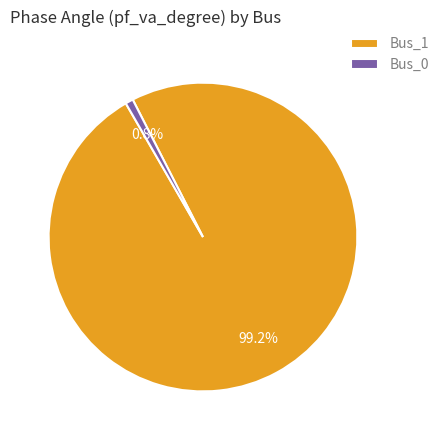

What percentage do Bus_1 and Bus_0 together represent?

100.0%